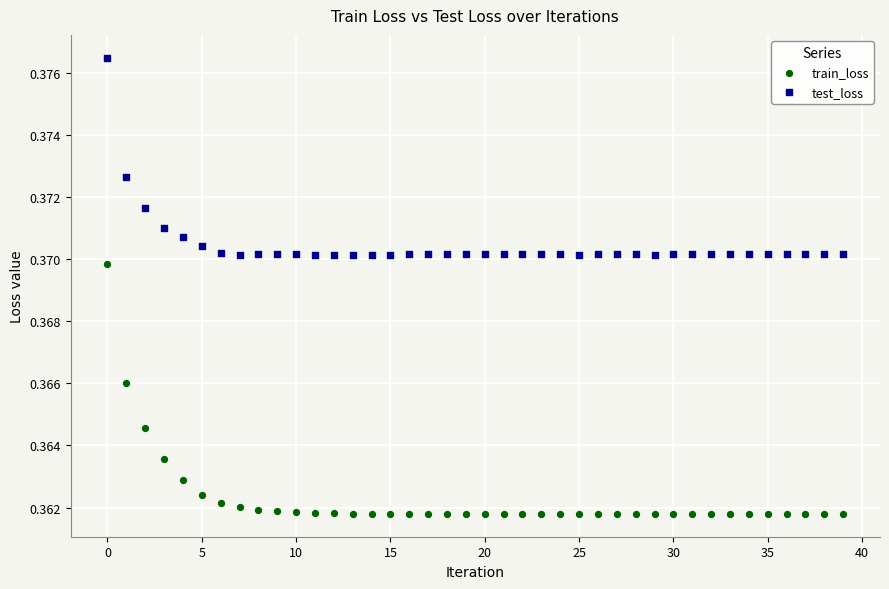

Which series has the largest Y range (max minus min)?

train_loss